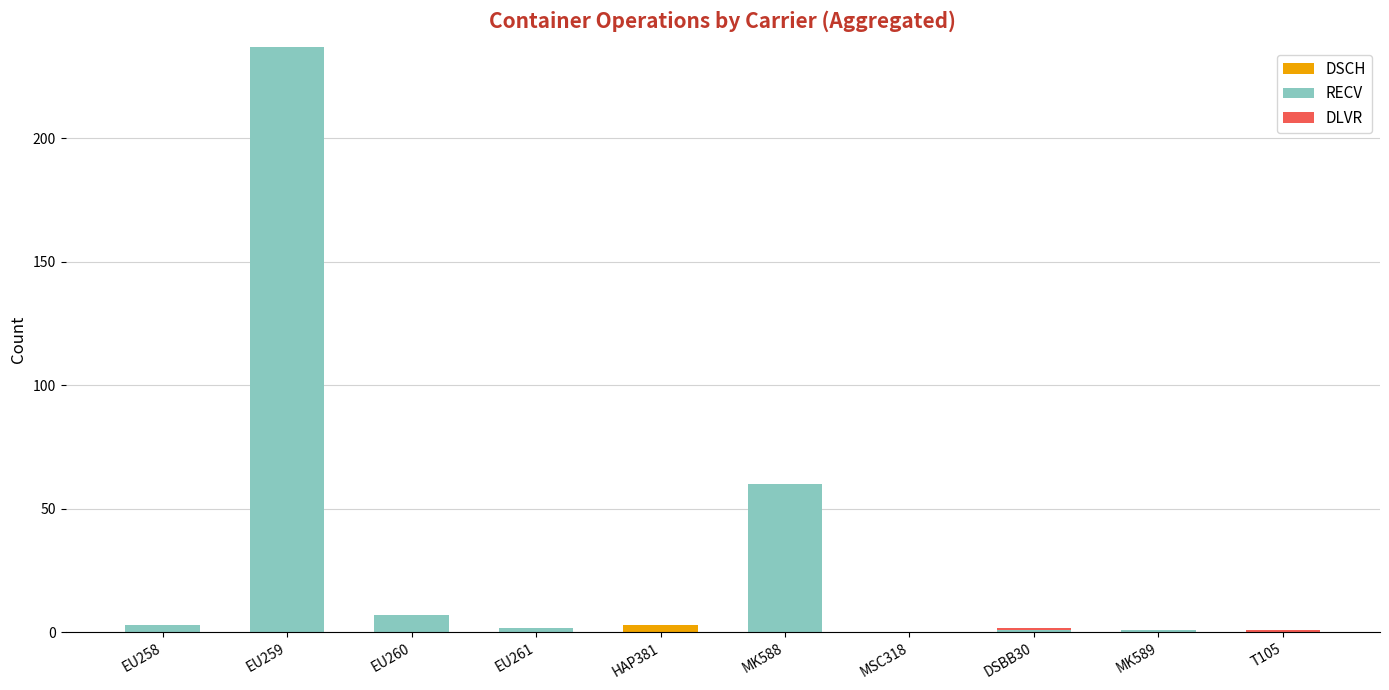

At which category is the sum across all series the highest?

EU259